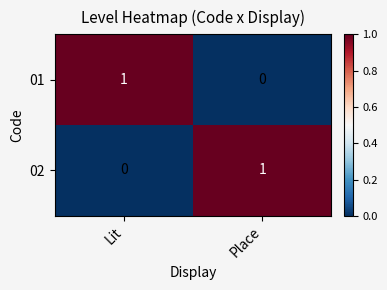

Reading right to left, list all the values displayed in this chart.

01: Place=0	Lit=1
02: Place=1	Lit=0